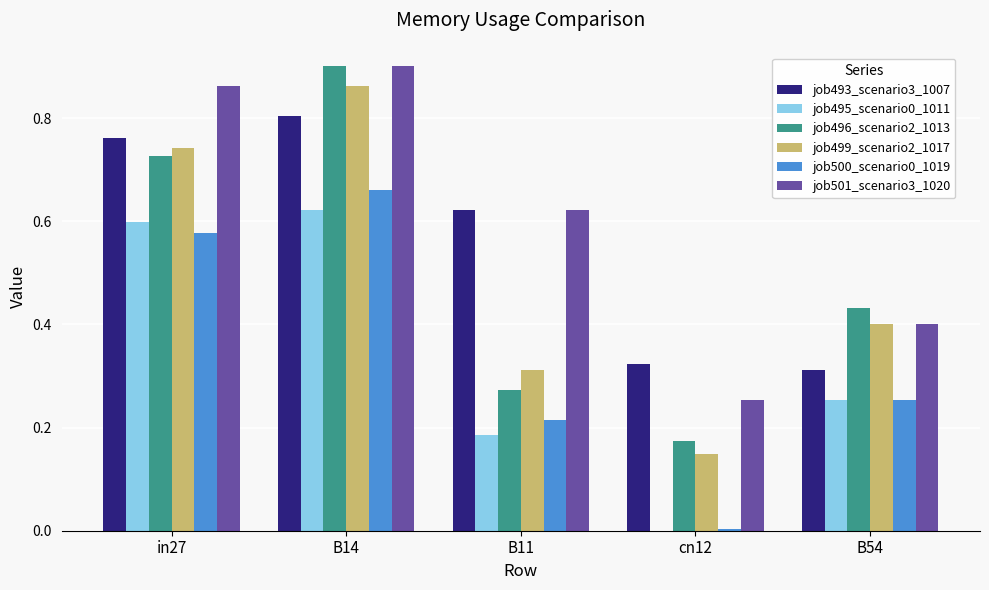

The value of job495_scenario0_1011 at in27 is 0.6. True or false?

True